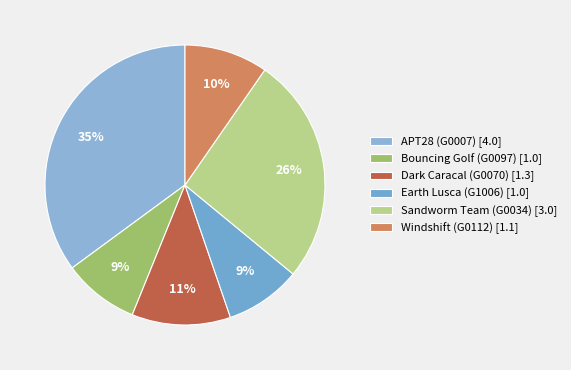

Does Windshift (G0112) account for over 50% of the chart?

No